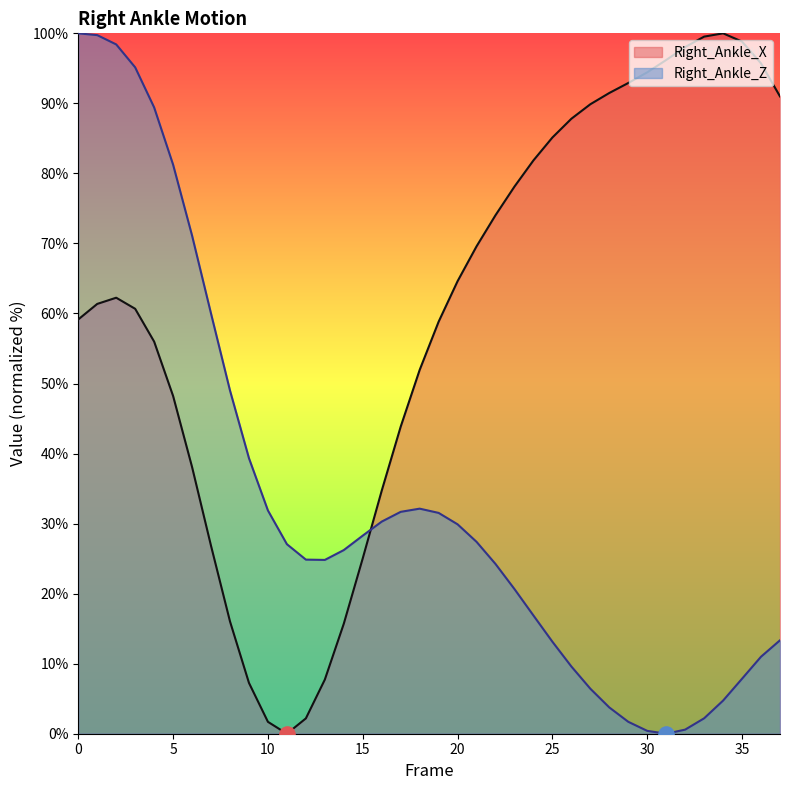

Which series has the largest total across all categories?

Right_Ankle_X